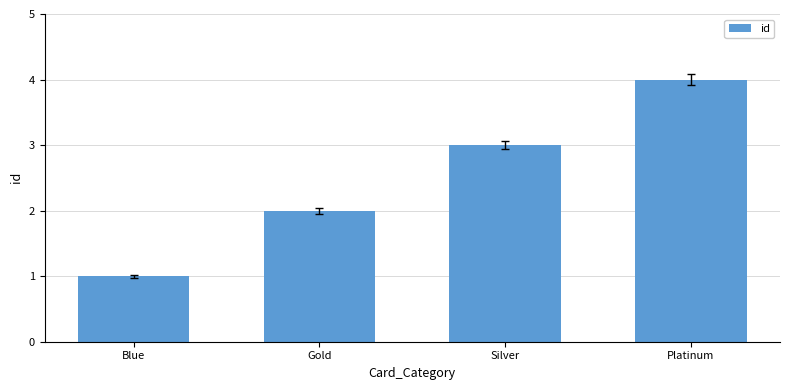

The value at Platinum is 4. True or false?

True